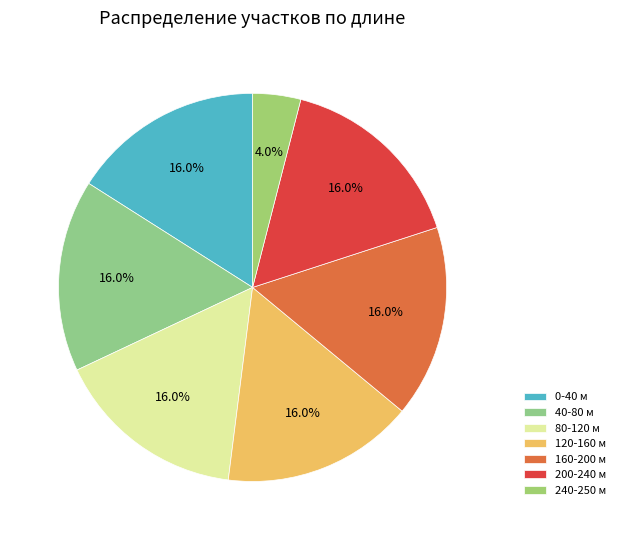

How many segments does this pie chart have?

7